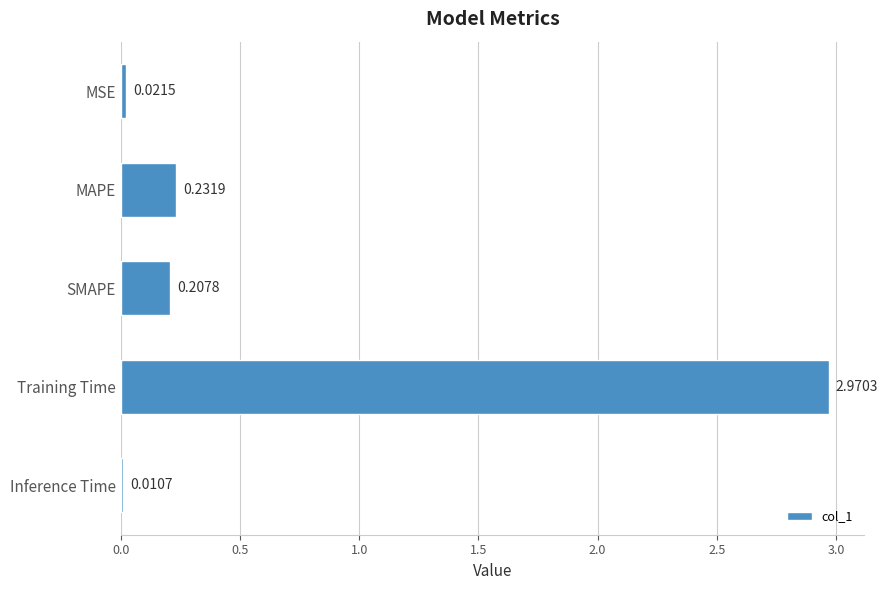

What is the sum of all values?

3.4